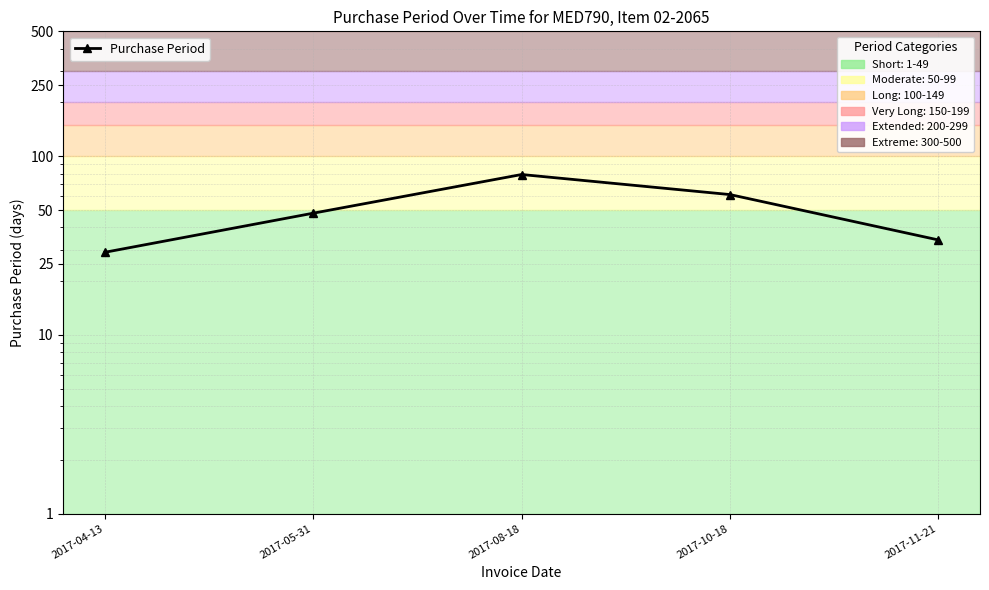

How many points are higher than both their immediate neighbors (excluding endpoints)?

1